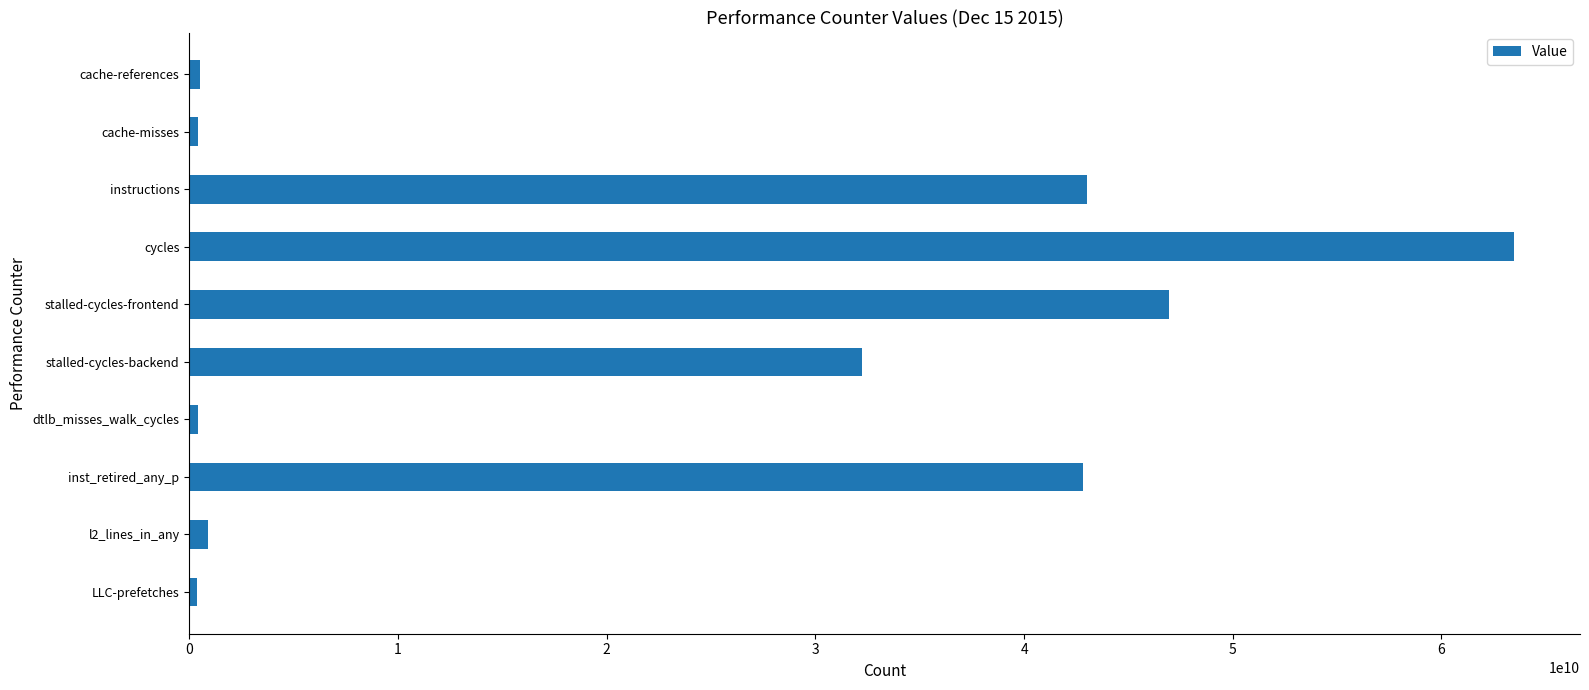

What is the difference between the maximum and minimum values?

63102285774